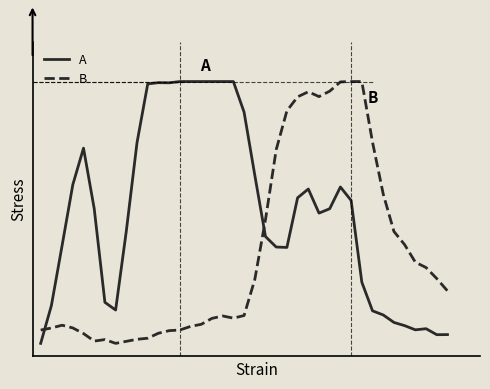

Does the chart display data point markers on the line(s)?

No